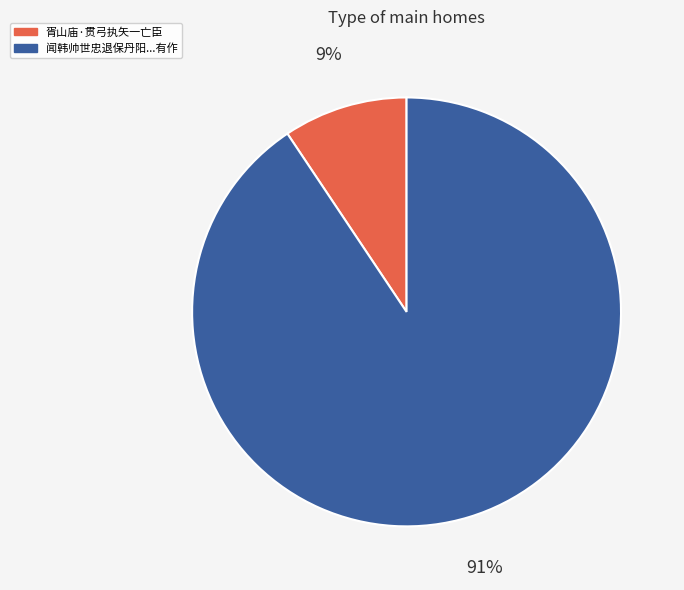

Is there a majority slice in this chart?

Yes